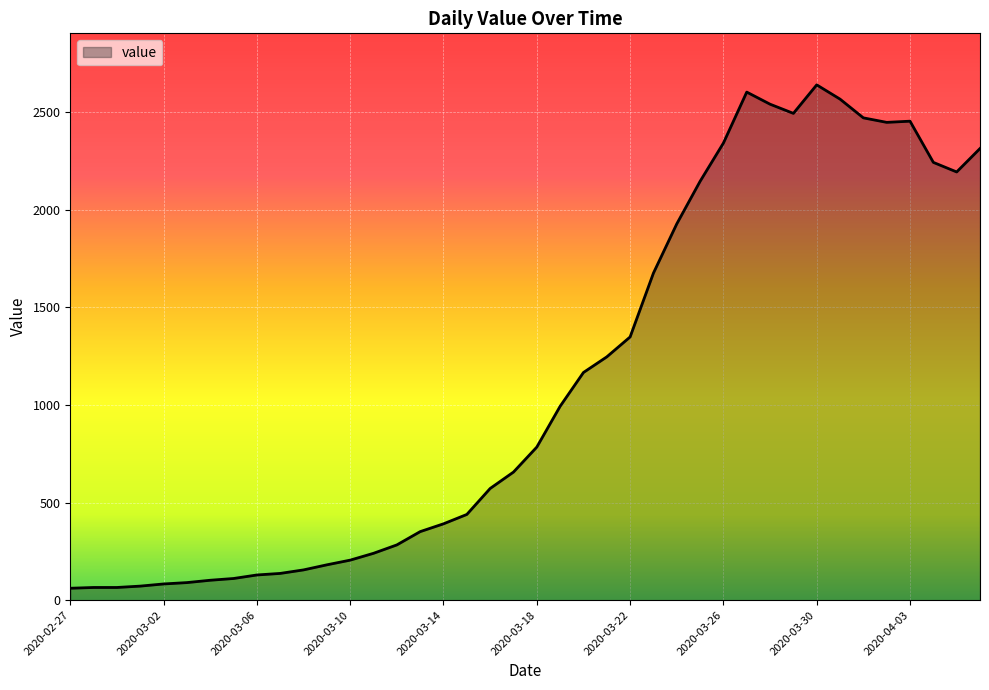

What is the difference between the maximum and minimum values?

2578